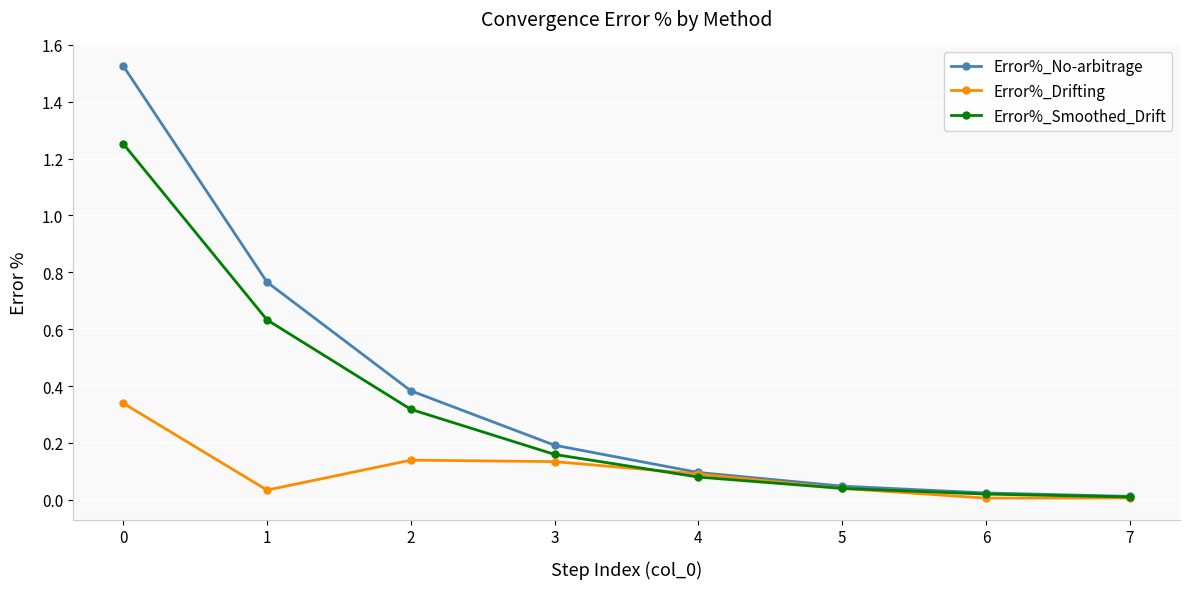

True or false: Error%_No-arbitrage has more than 2 interior local peaks.

False